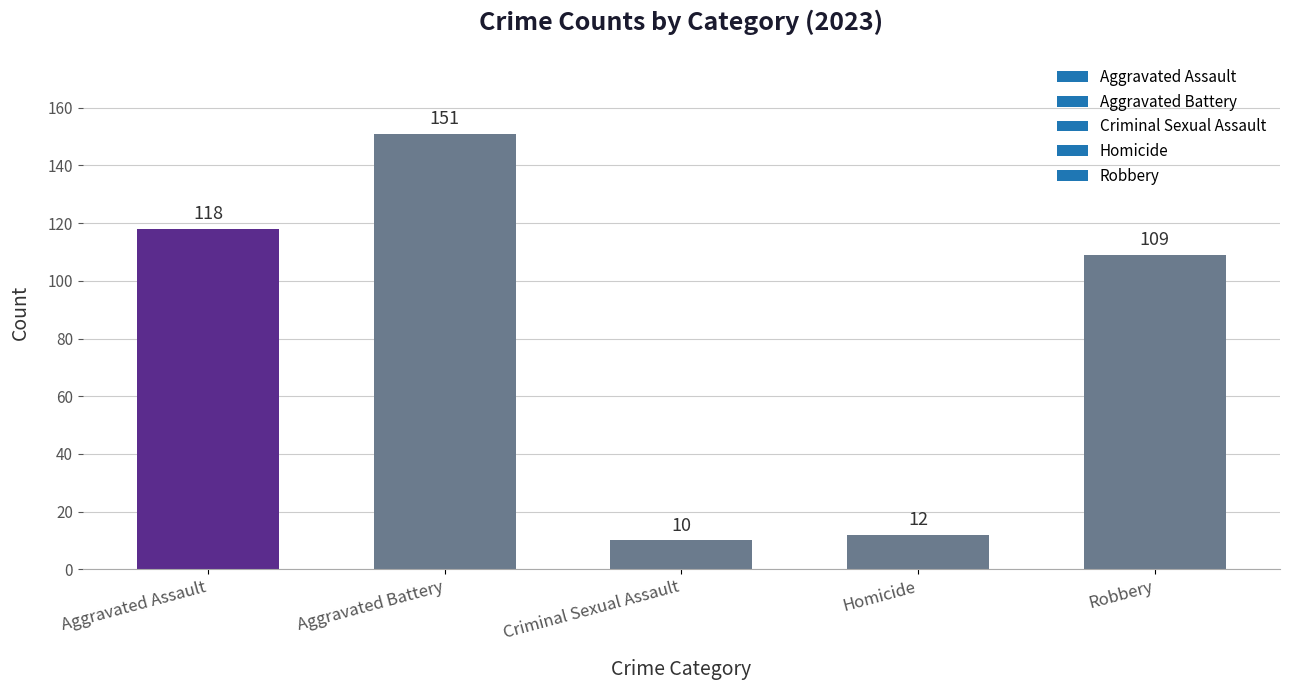

How many series are shown in this chart?

1